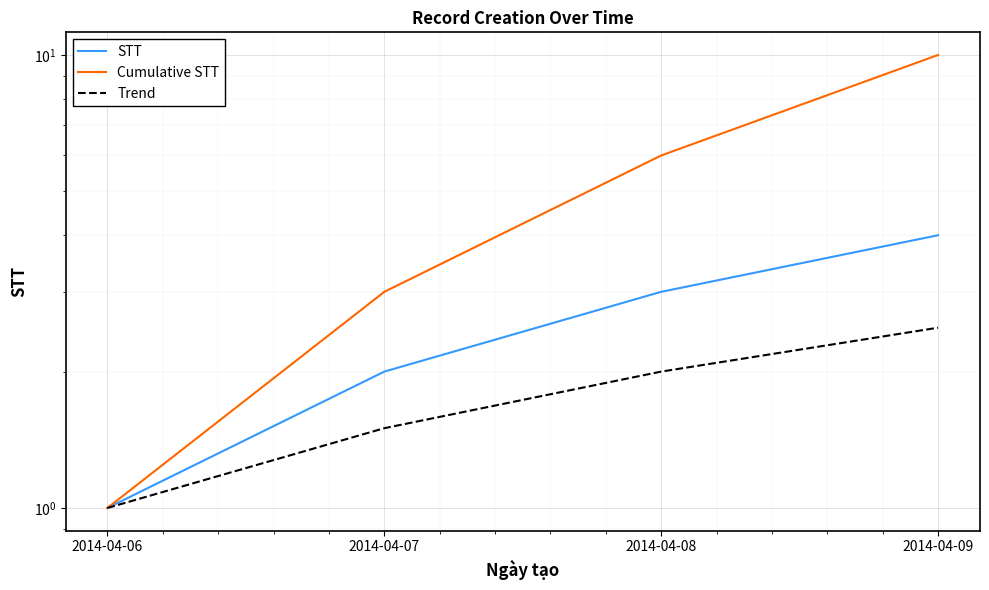

What is the difference between the STT values at 2014-04-07 and 2014-04-08?

1.0